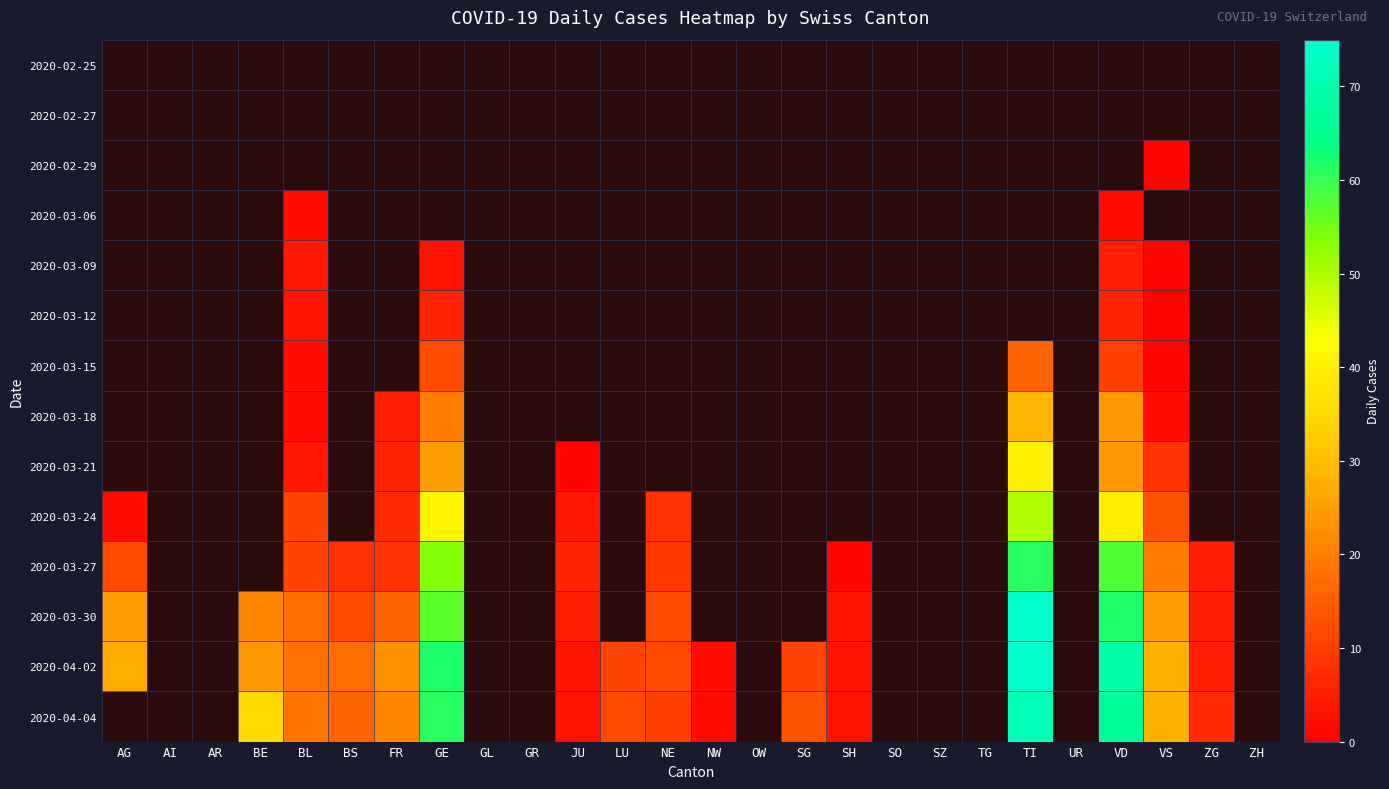

At which category does the chart reach its minimum across all series?

VS